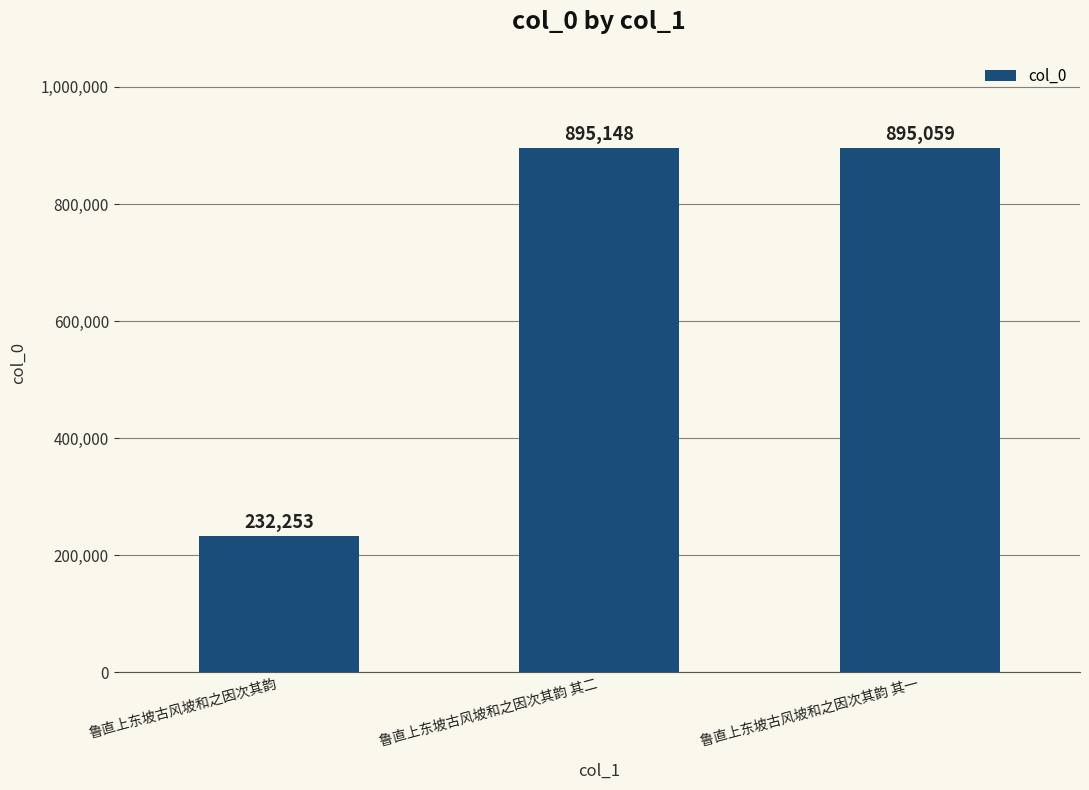

True or false: the data shows 232253 at 鲁直上东坡古风坡和之因次其韵.

True